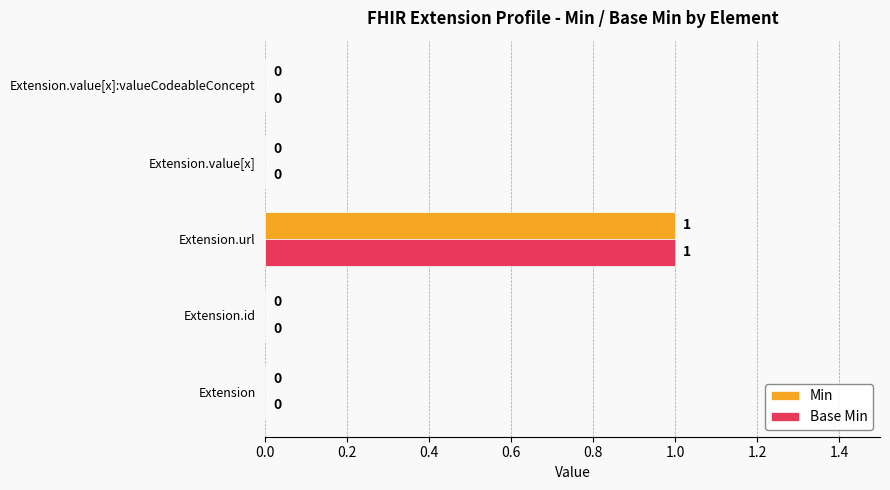

How many Base Min values are between 0 and 1?

5